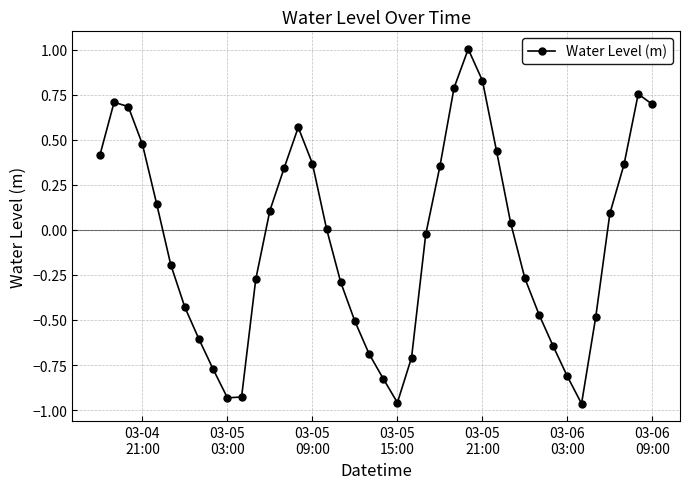

How many interior local peaks (higher than both neighbors) does the data have?

4